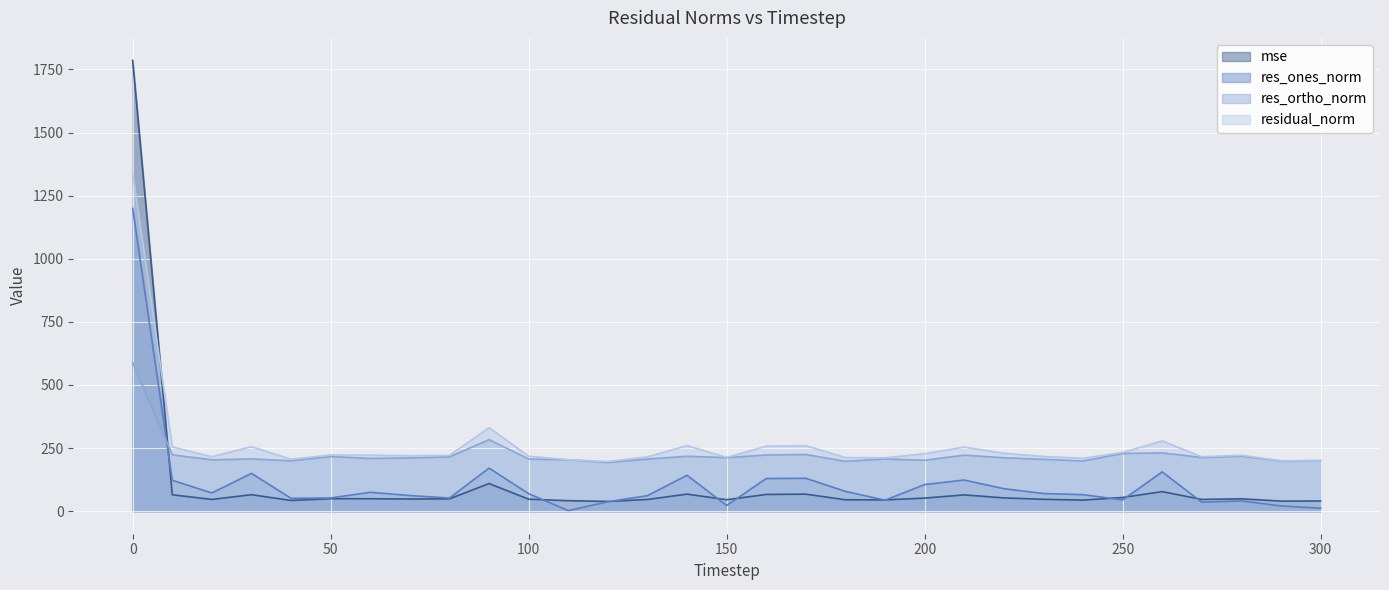

What is the value of the mse point at the 16th from the left?

45.5